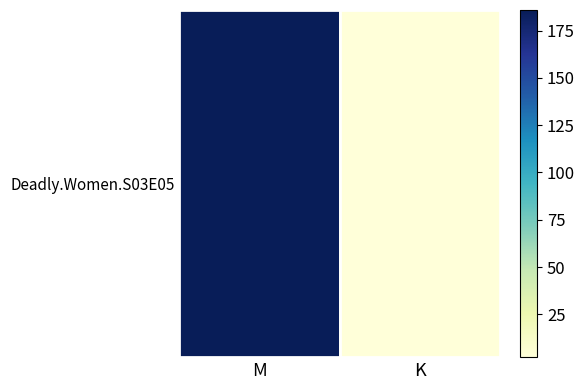

What is the average value?

94.1